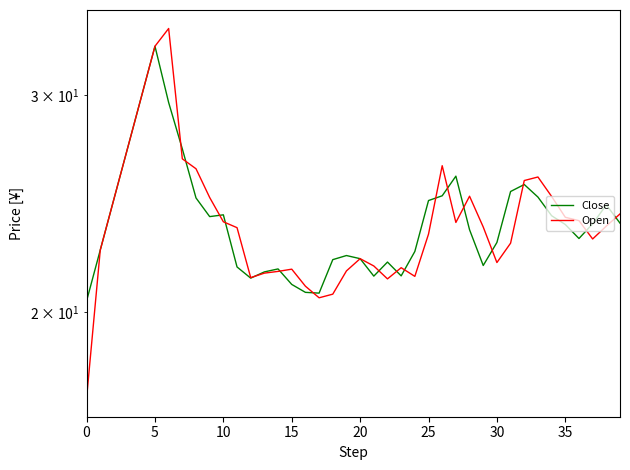

Which series changed the most between 23 and 34?

Open